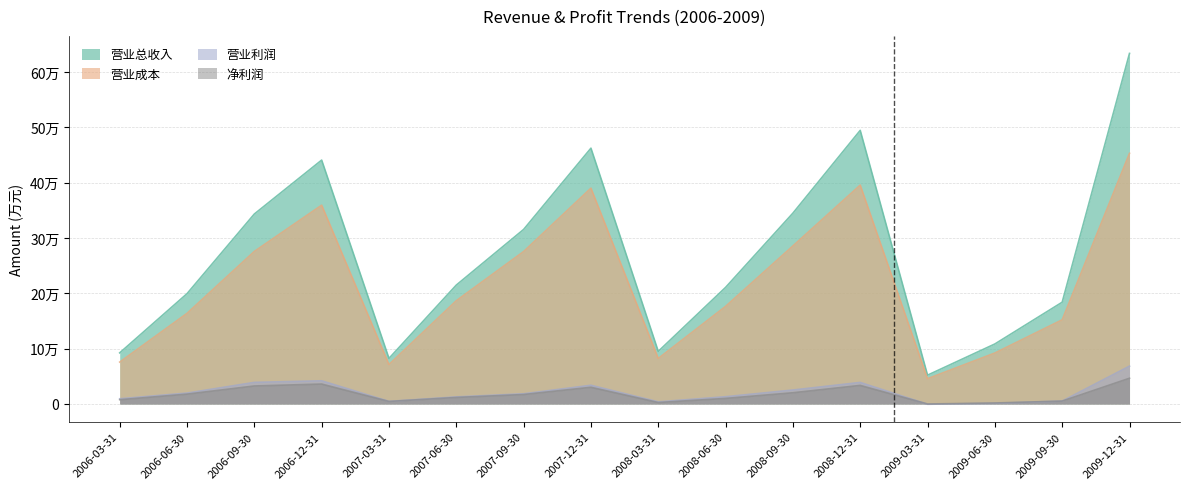

Count the number of categories in the chart.

16